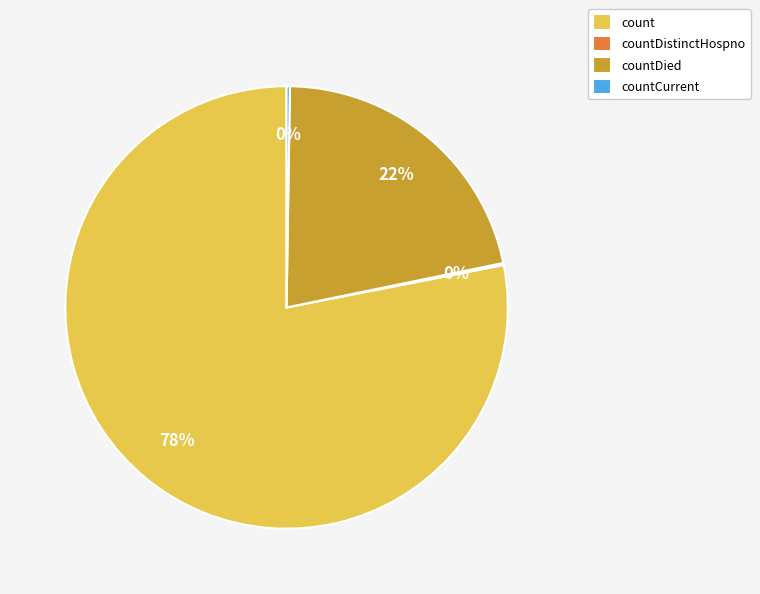

Does any single category account for the majority?

Yes